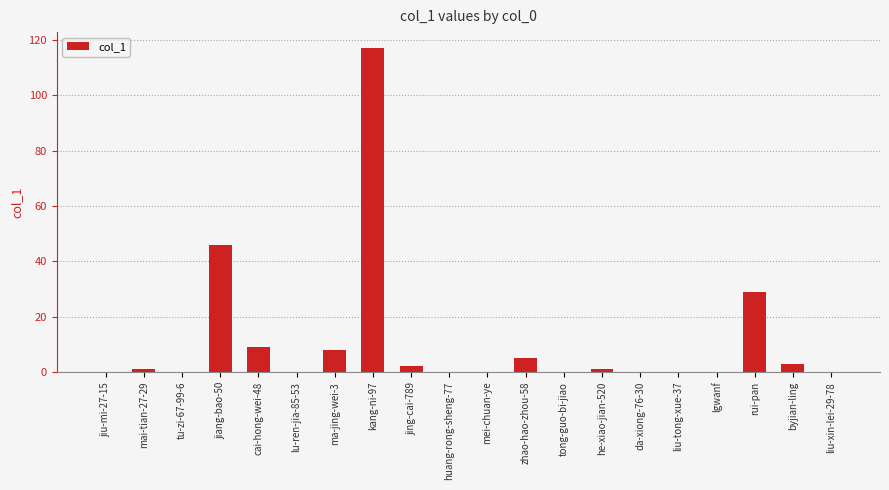

Is it true that the value at mei-chuan-ye is 0?

True